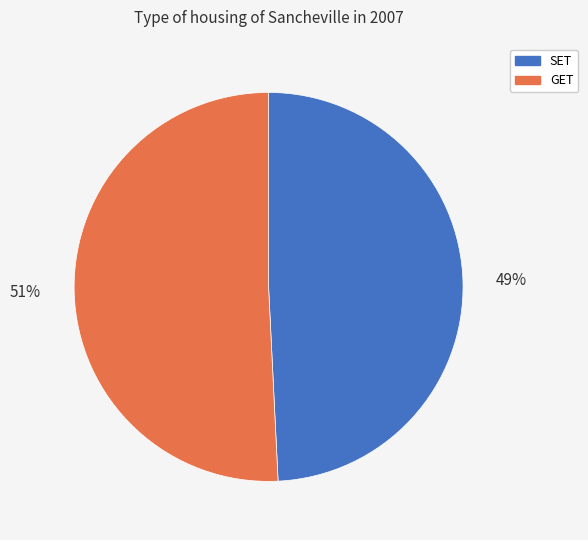

How many slices are in this pie chart?

2